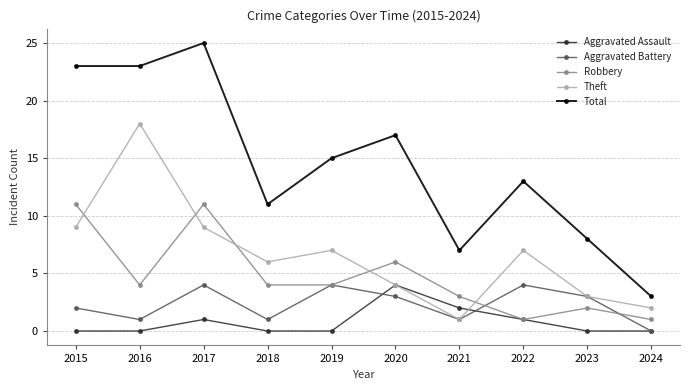

What are all the series names shown in the legend?

Aggravated Assault, Aggravated Battery, Robbery, Theft, Total